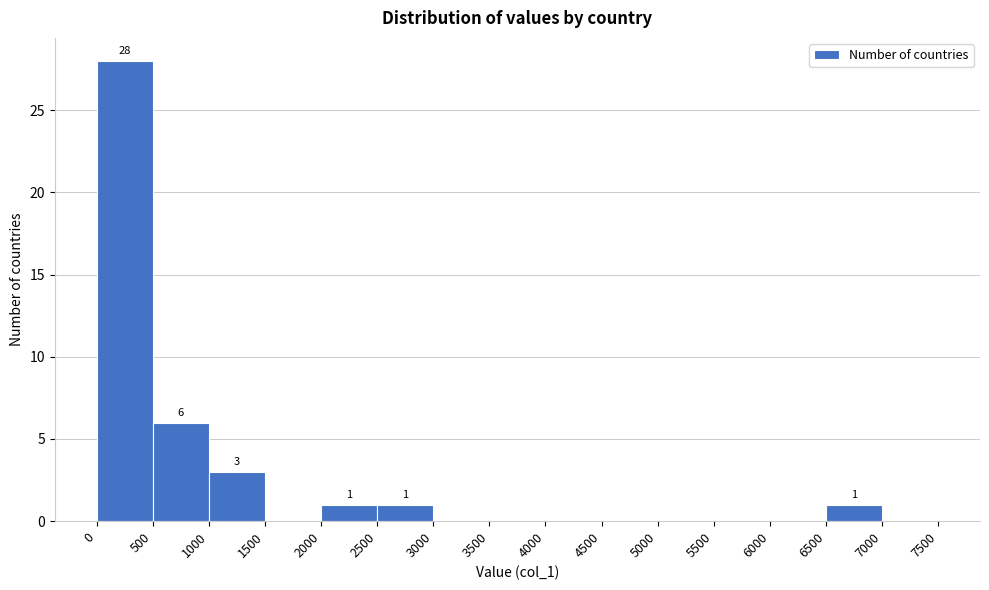

Over which range of the x-axis is the bar tallest?

0 to 500